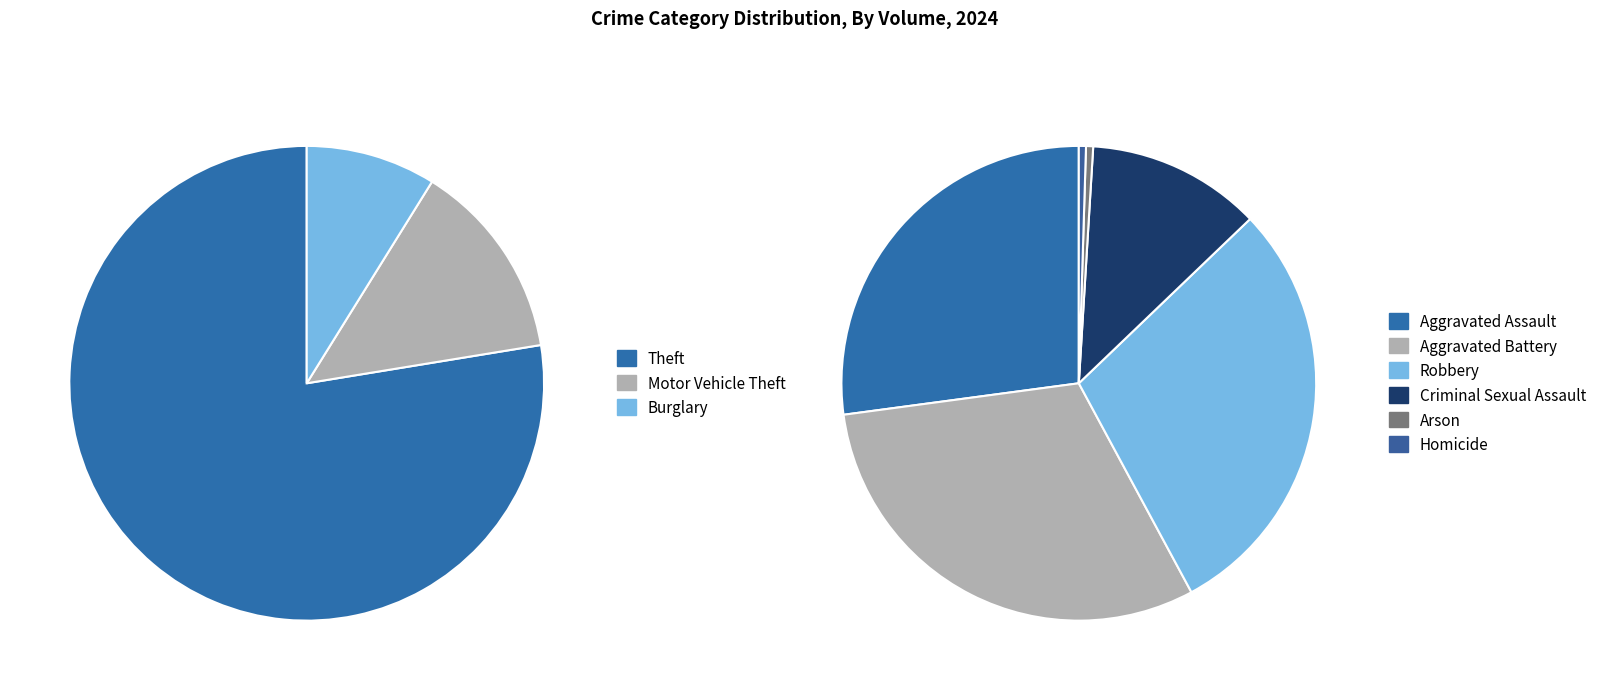

Is the sum of Aggravated Battery and Motor Vehicle Theft greater than half?

No